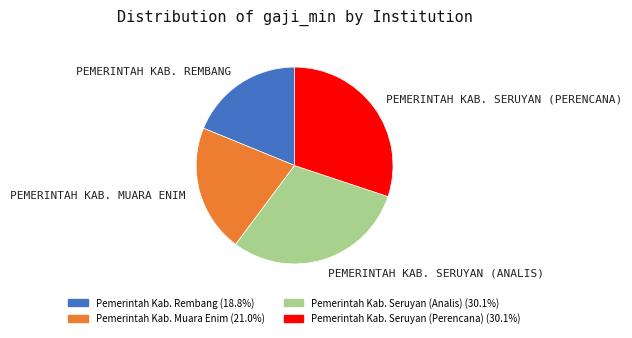

Is there any slice that represents more than half of the pie?

No